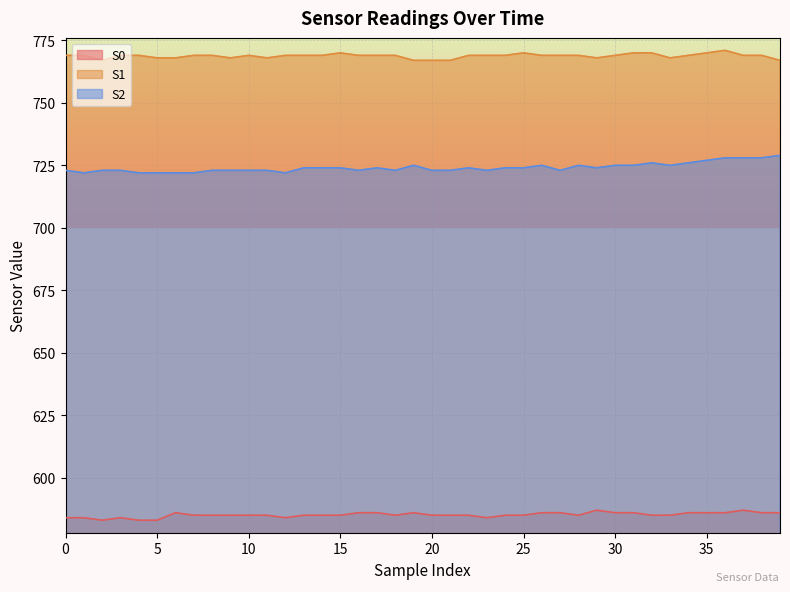

At which label does S0 first exceed 585?

6